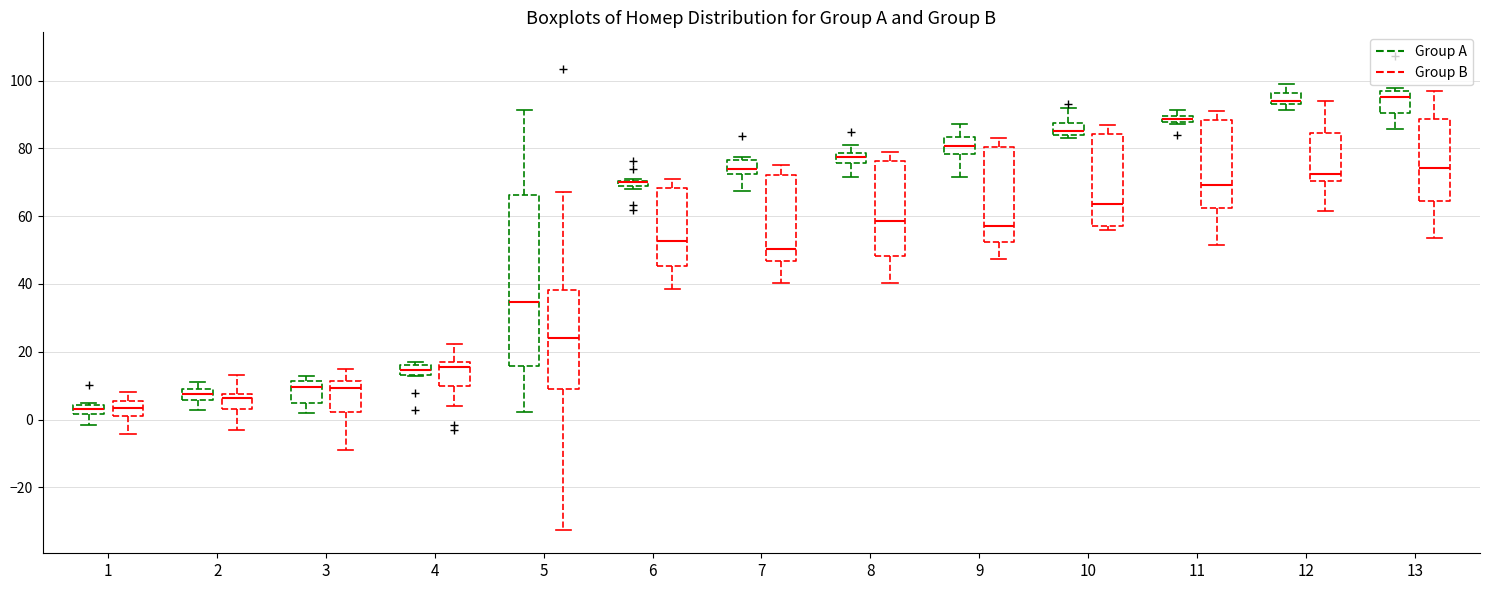

Where does the upper whisker of the box for 10 (Group B) end on the y-axis? The values are not printed on the chart, so give them approximately, as read against the axis.

88